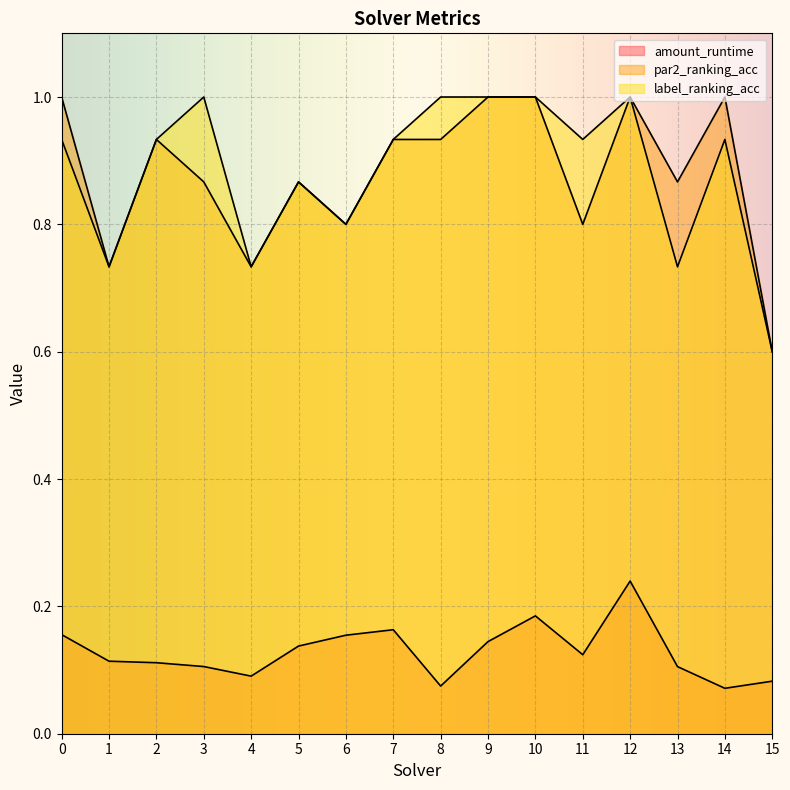

What value does the amount_runtime series have at 7?

0.2